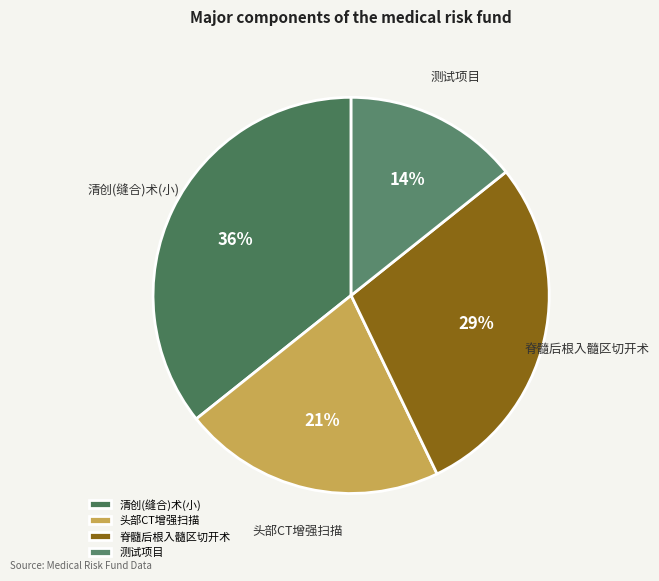

How many slices are in this pie chart?

4